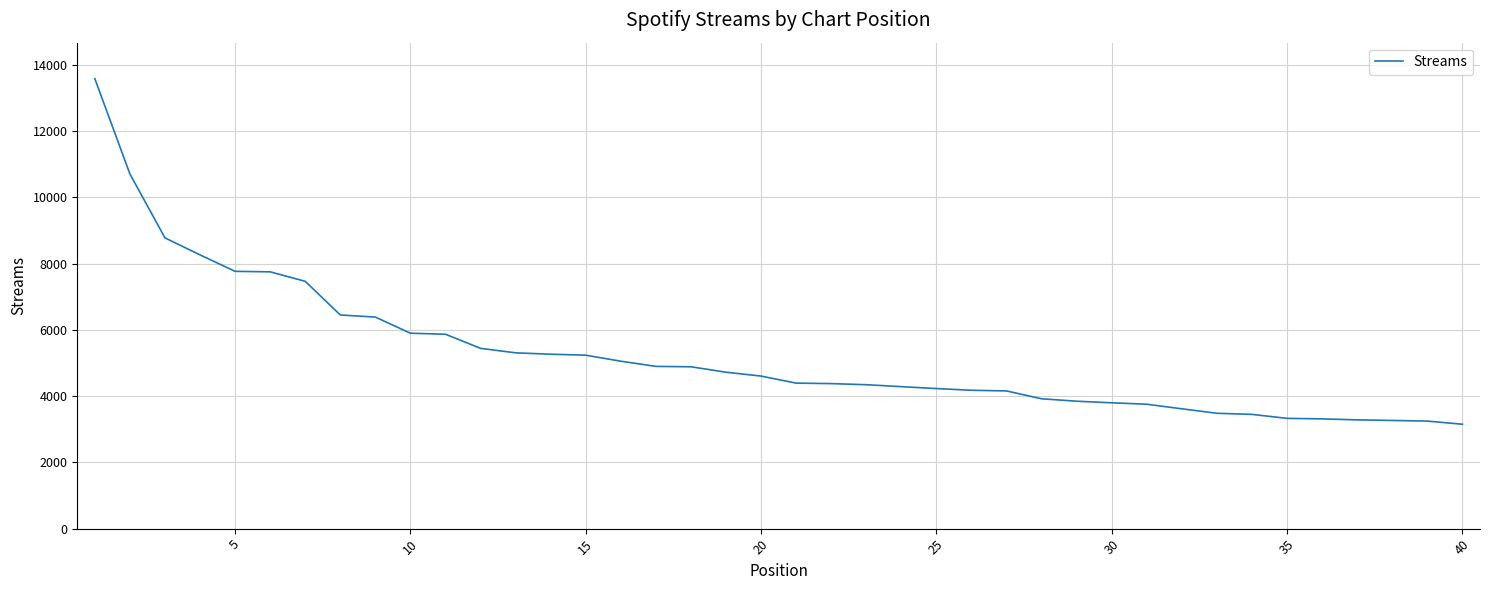

What is the average value?

5242